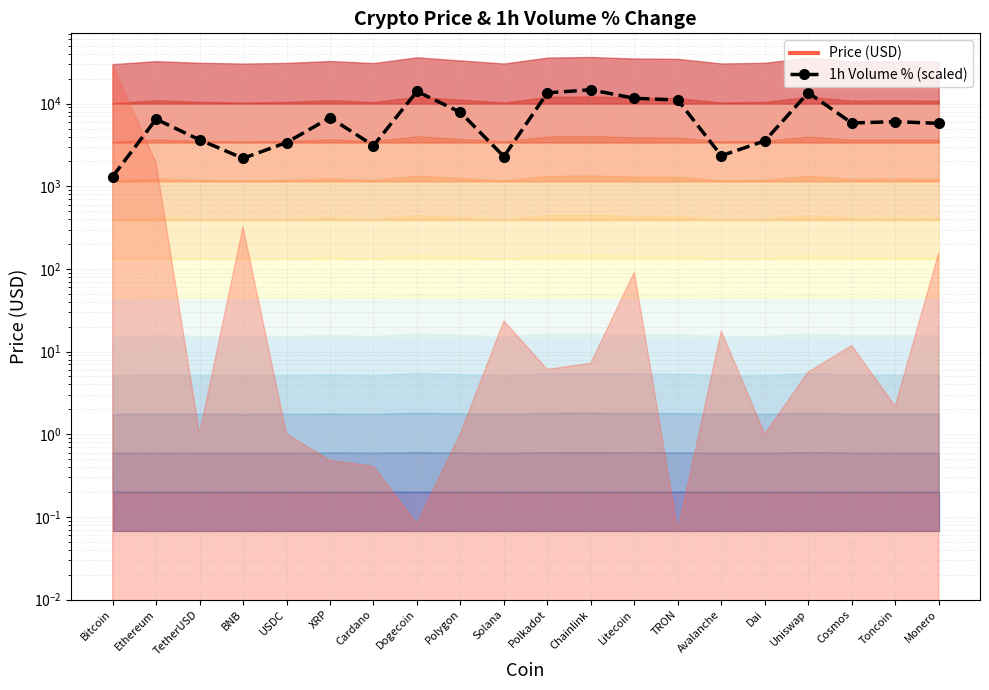

At which category does the data reach its first local valley?

BNB